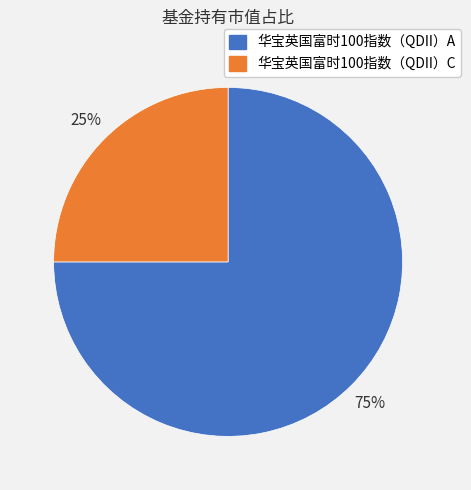

Is it true that 华宝英国富时100指数（QDII）C is 25% of the pie?

True